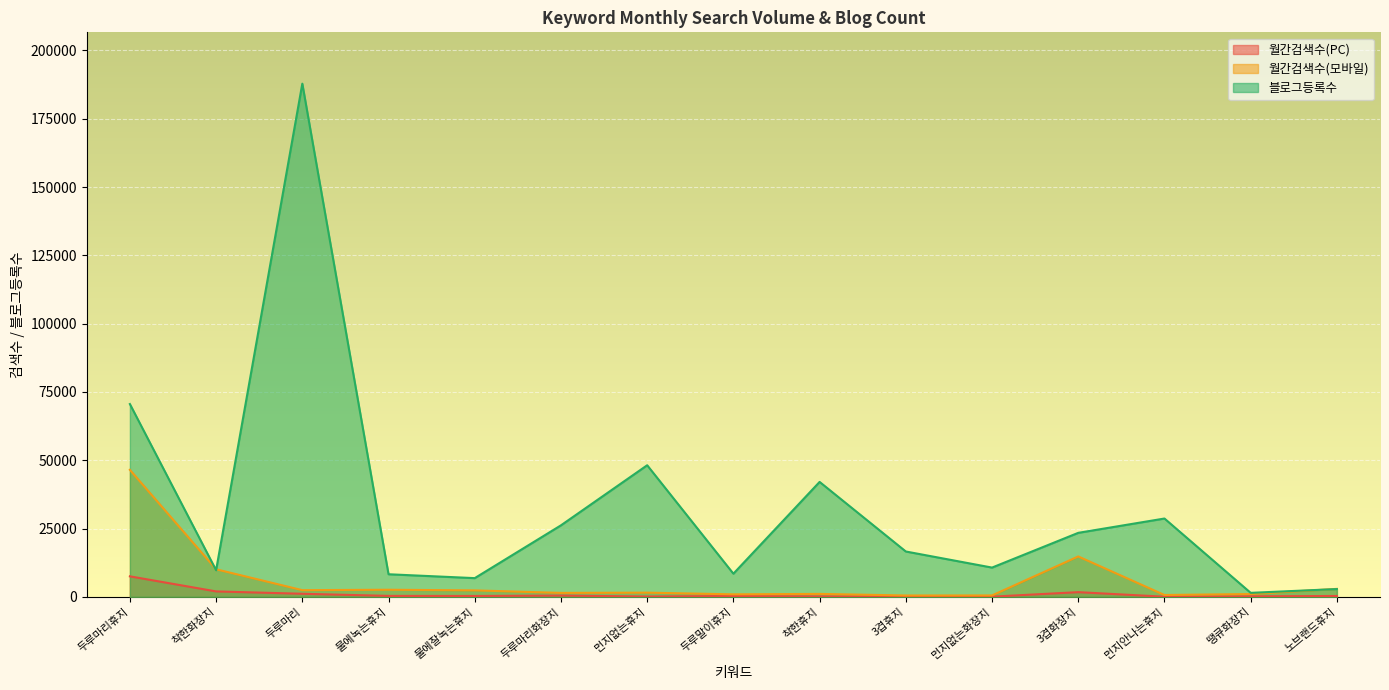

How many lines are shown in the chart?

3